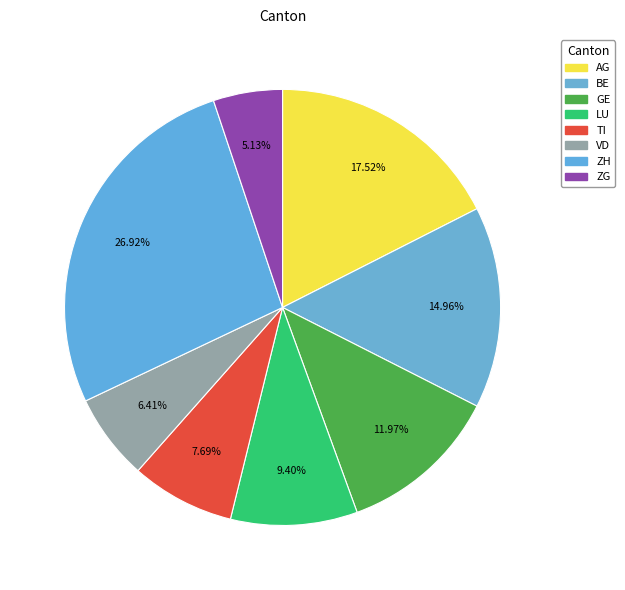

How many segments does this pie chart have?

8